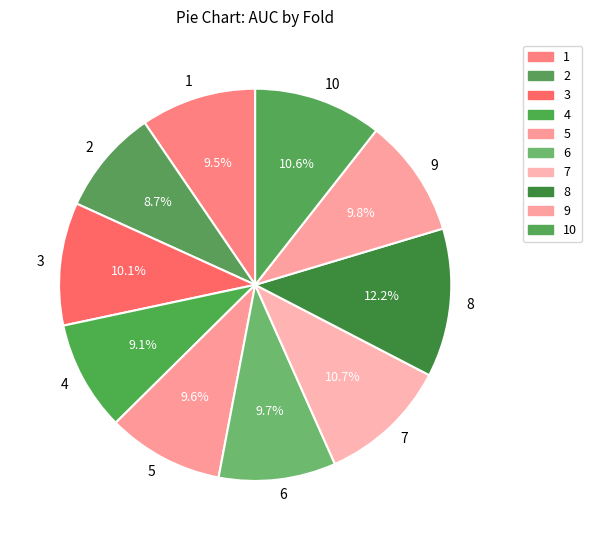

What is the total percentage of 1 and 4?

18.6%